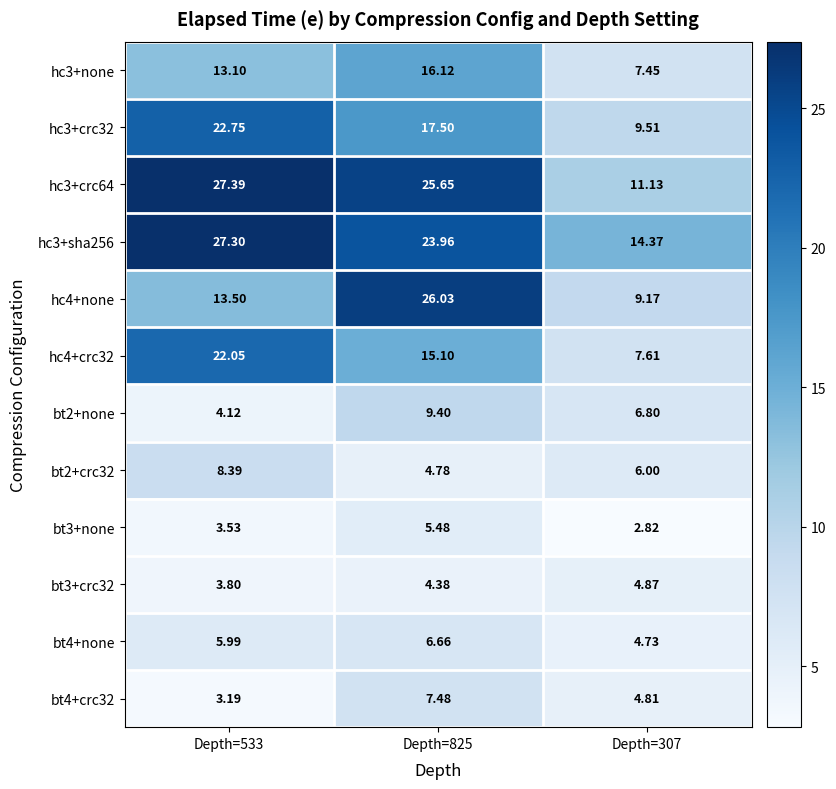

Which series has the widest spread of values?

hc4+none